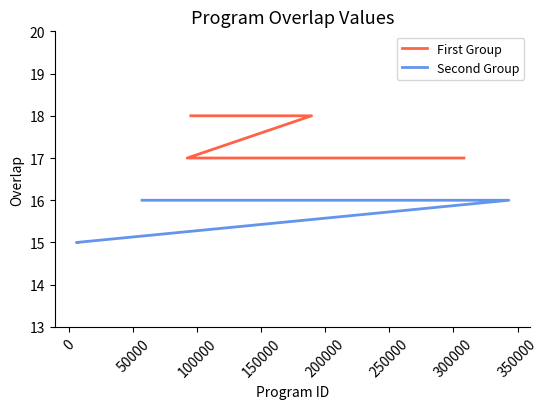

What is the label of the 24th point from the right?

189295